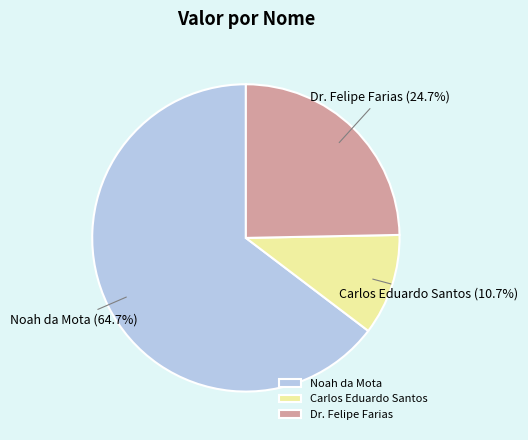

To the nearest percent, what portion does Dr. Felipe Farias represent?

25%